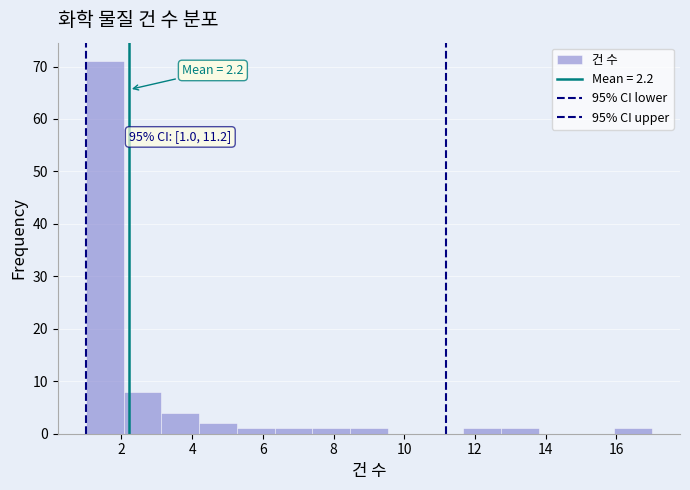

Over which range of the x-axis is the bar tallest?

1.0 to 2.0